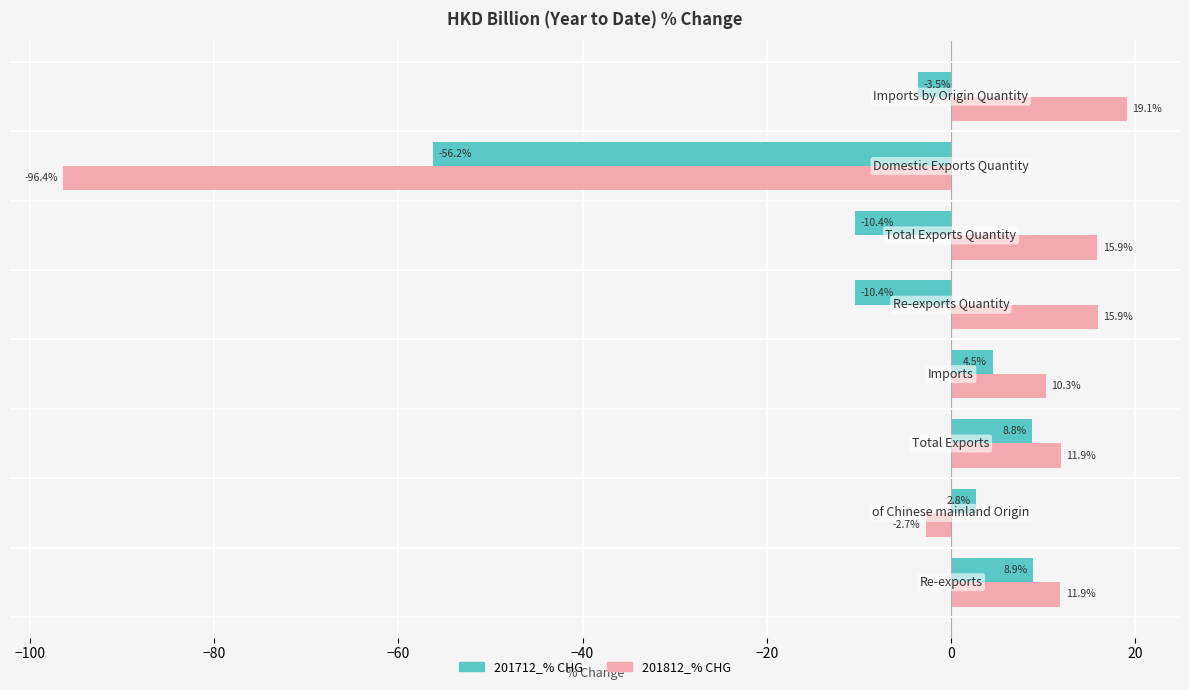

Which series has the widest spread of values?

201812_% CHG